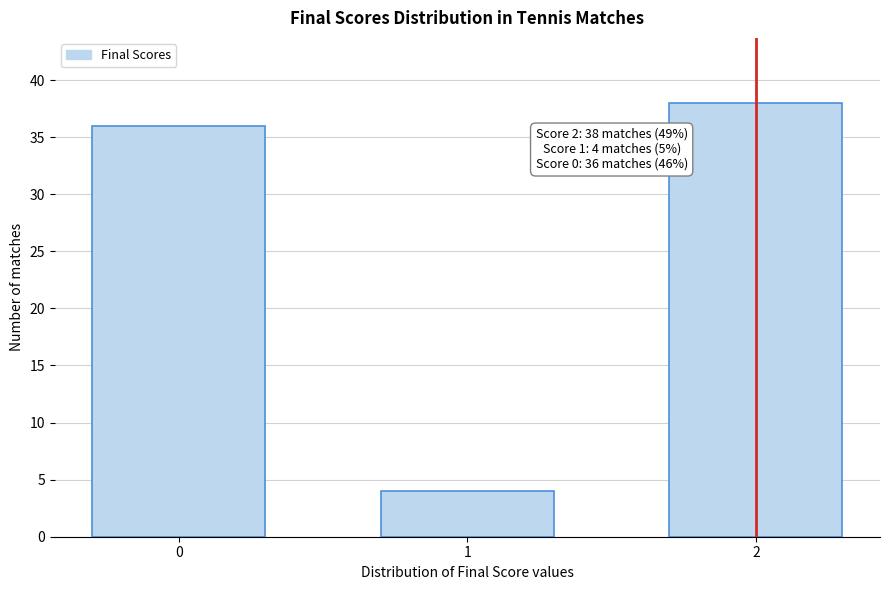

Reading left to right, transcribe all the data shown in this chart.

0=36	1=4	2=38